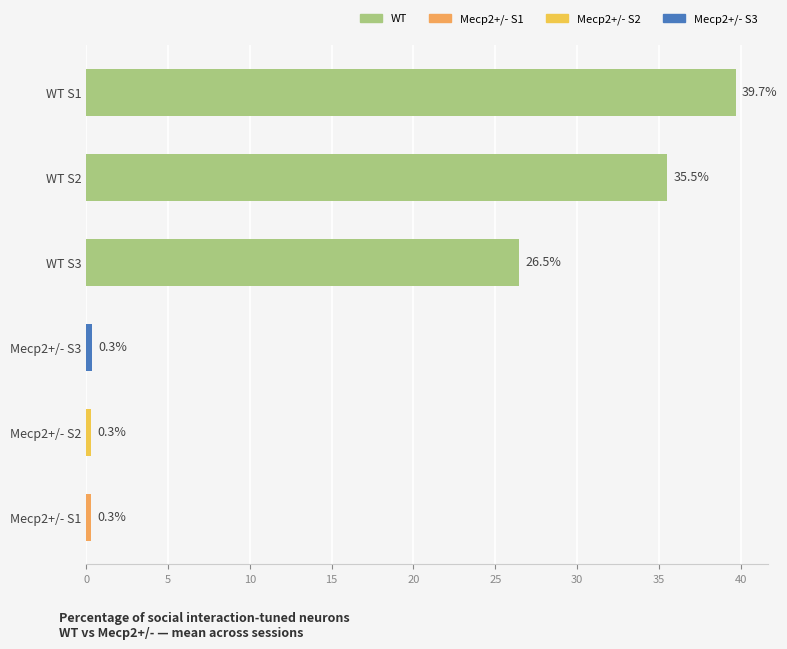

What is the change in value from WT S2 to Mecp2+/- S3?

-35.2